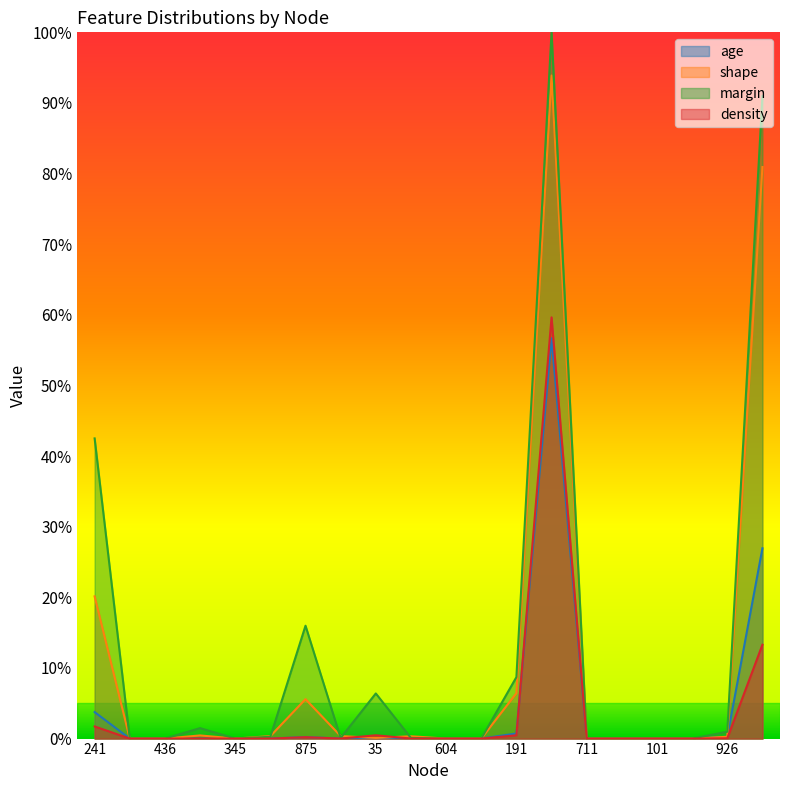

Is the value of margin at 926 greater than the value of shape at 94?

No